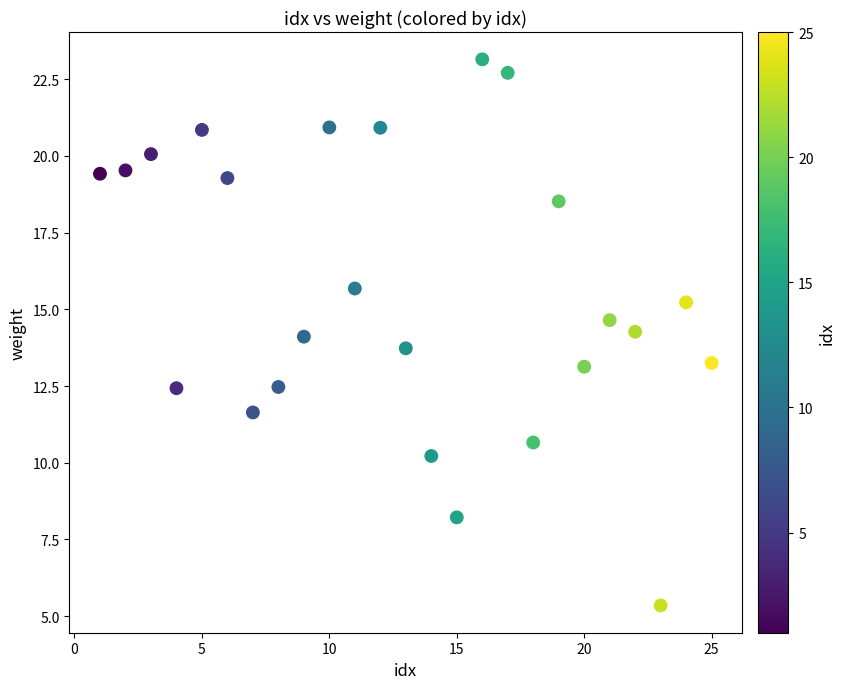

What is the range of Y values (max minus min)?

17.8